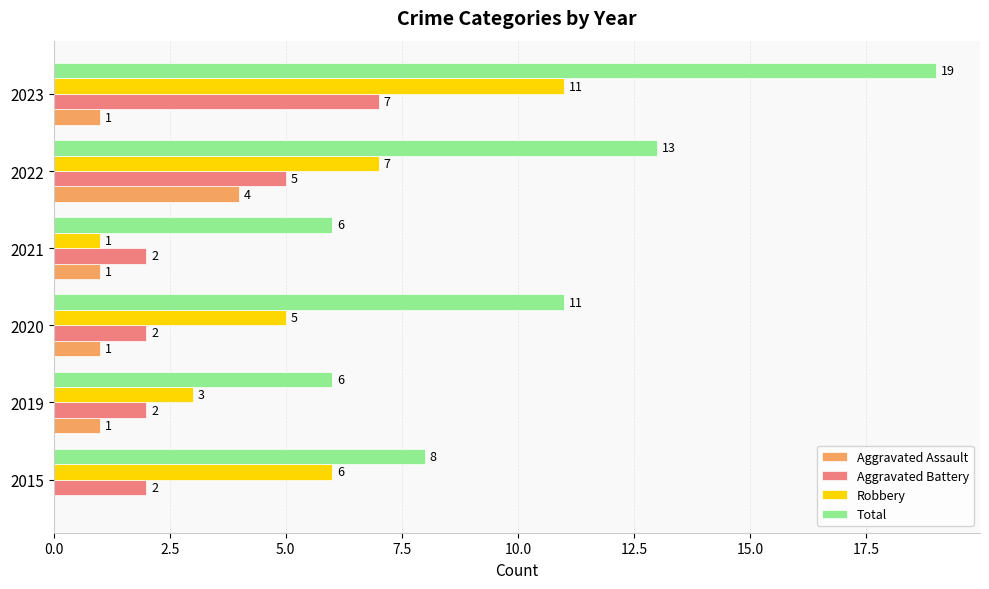

At which label is Total closest to 12?

2020